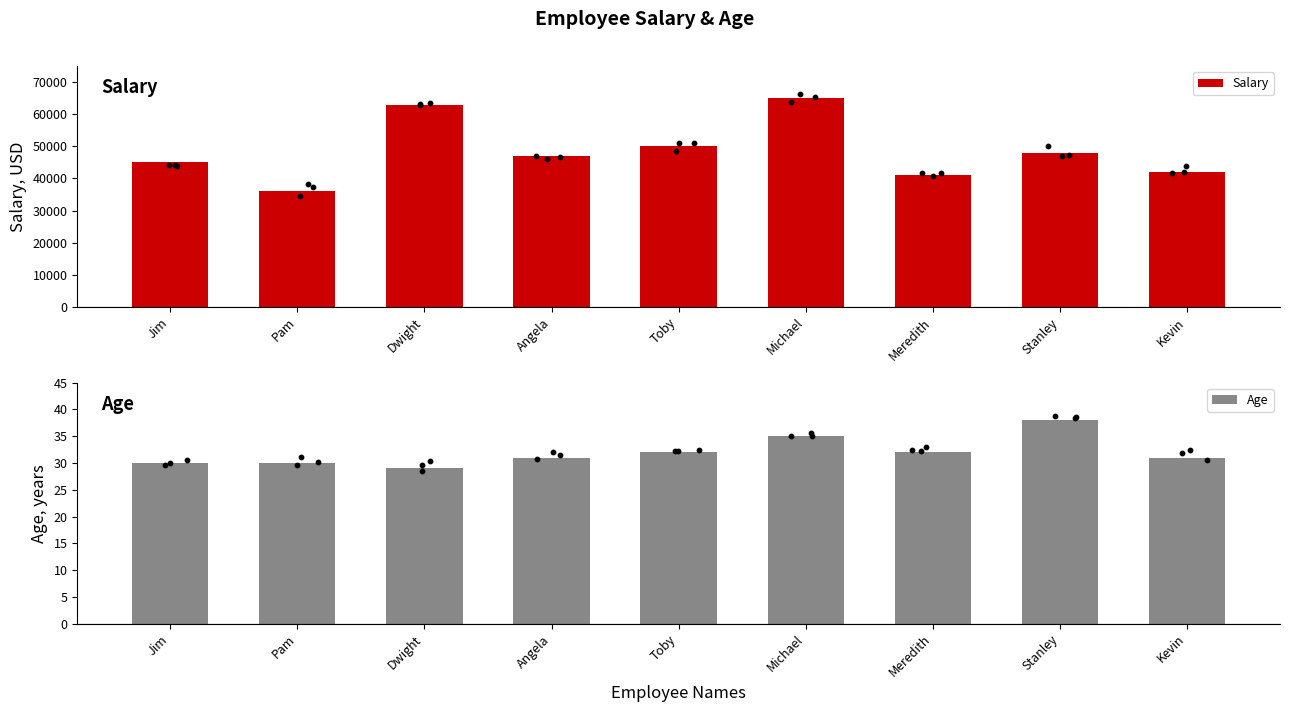

Which series contains the lowest Y value?

Age